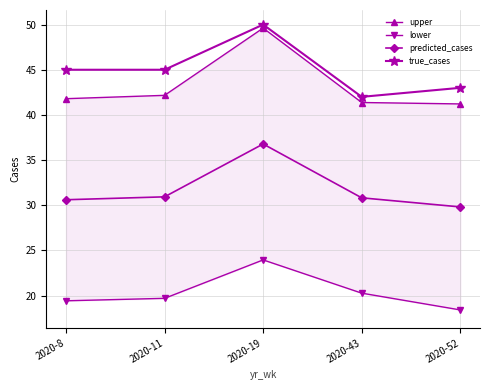

At which category does lower reach its first local peak?

2020-19